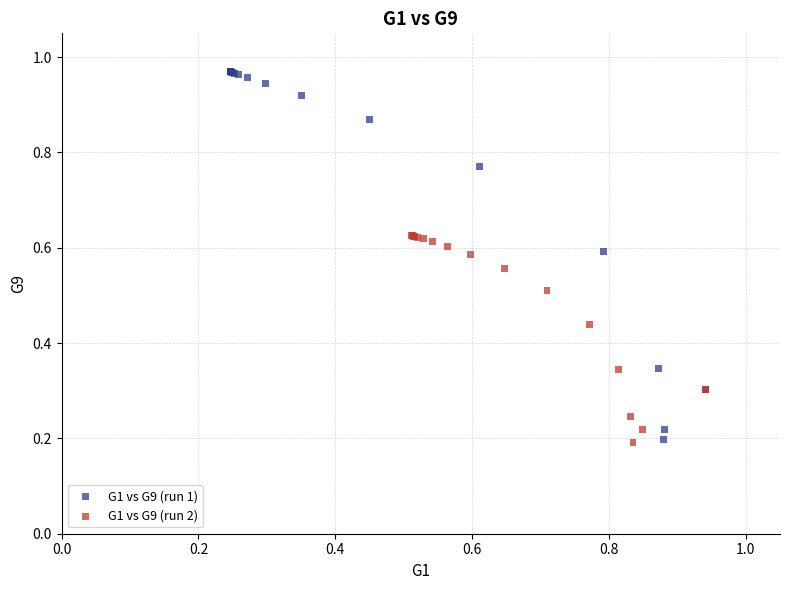

Which series has the widest spread of Y values?

G1 vs G9 (run 1)